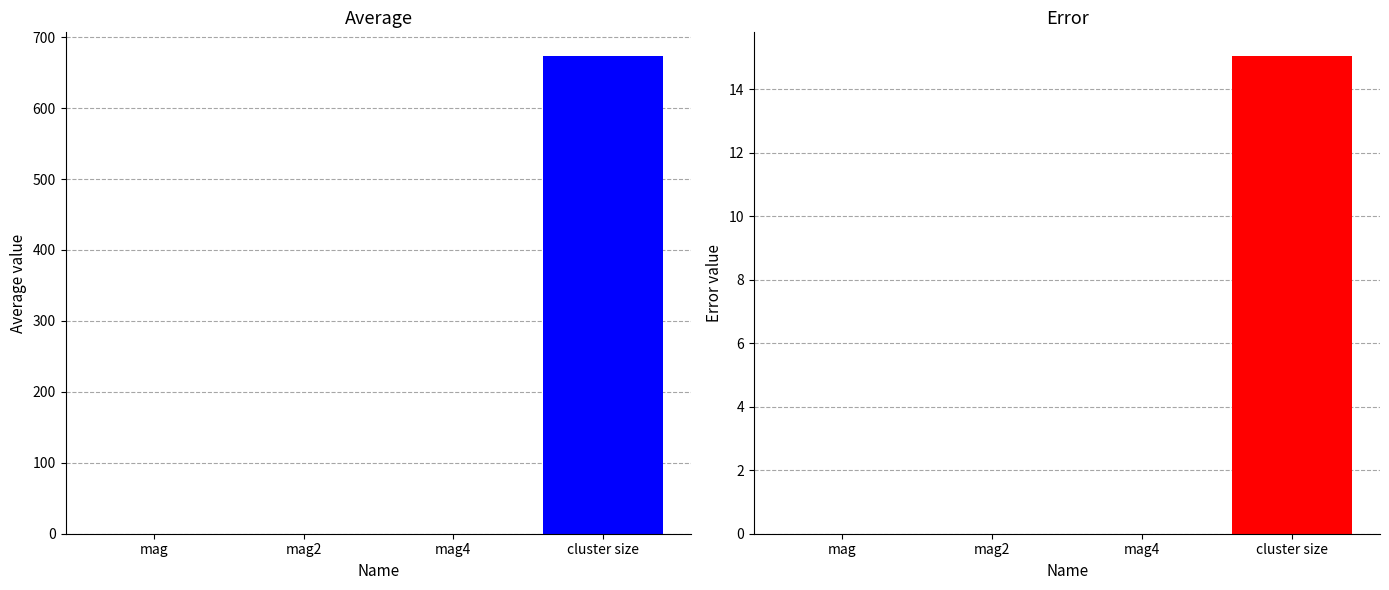

True or false: error has a value of 15.0 at cluster size.

True